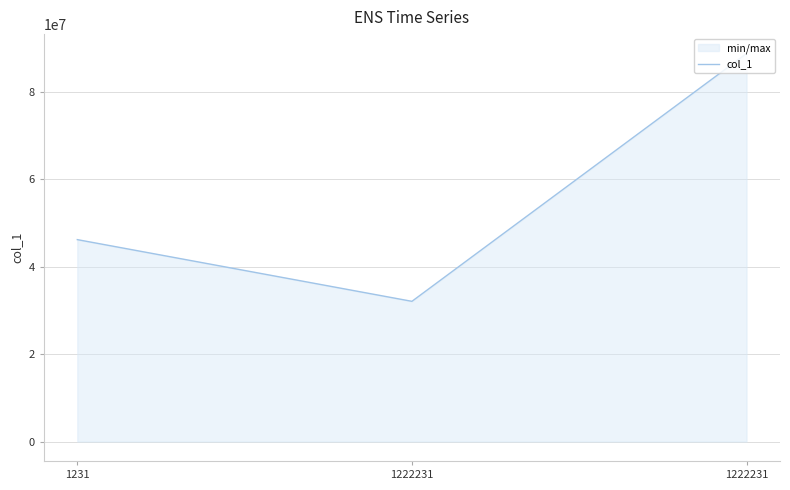

What is the average value?

55656382